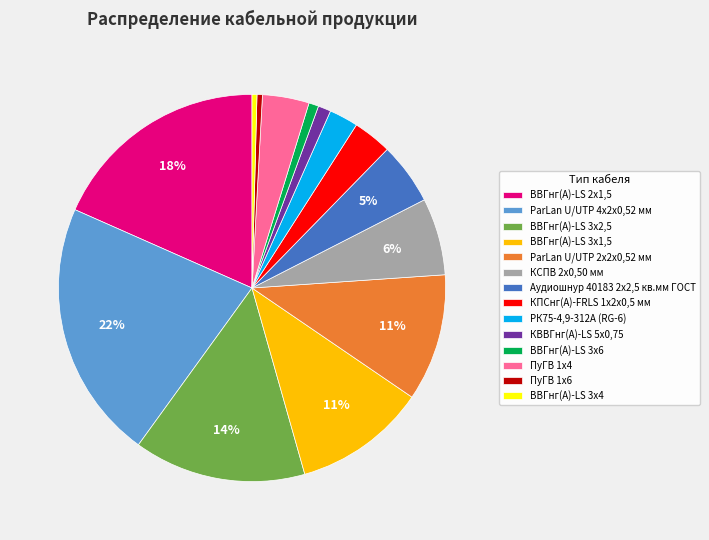

Is the sum of ВВГнг(А)-LS 3x6 and Аудиошнур 40183 2х2,5 кв.мм ГОСТ greater than half?

No